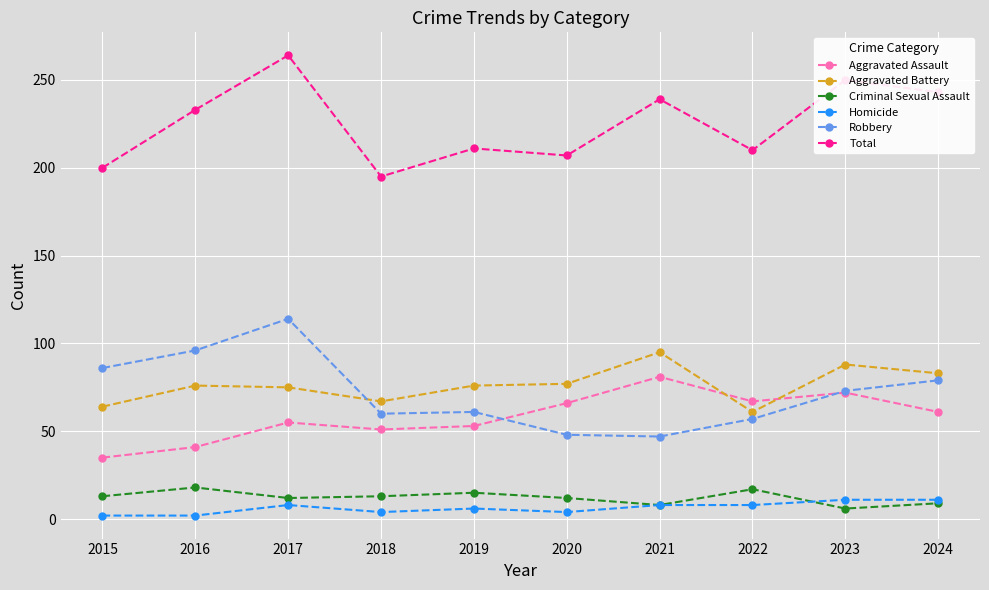

True or false: Aggravated Assault and Homicide intersect in this chart.

False